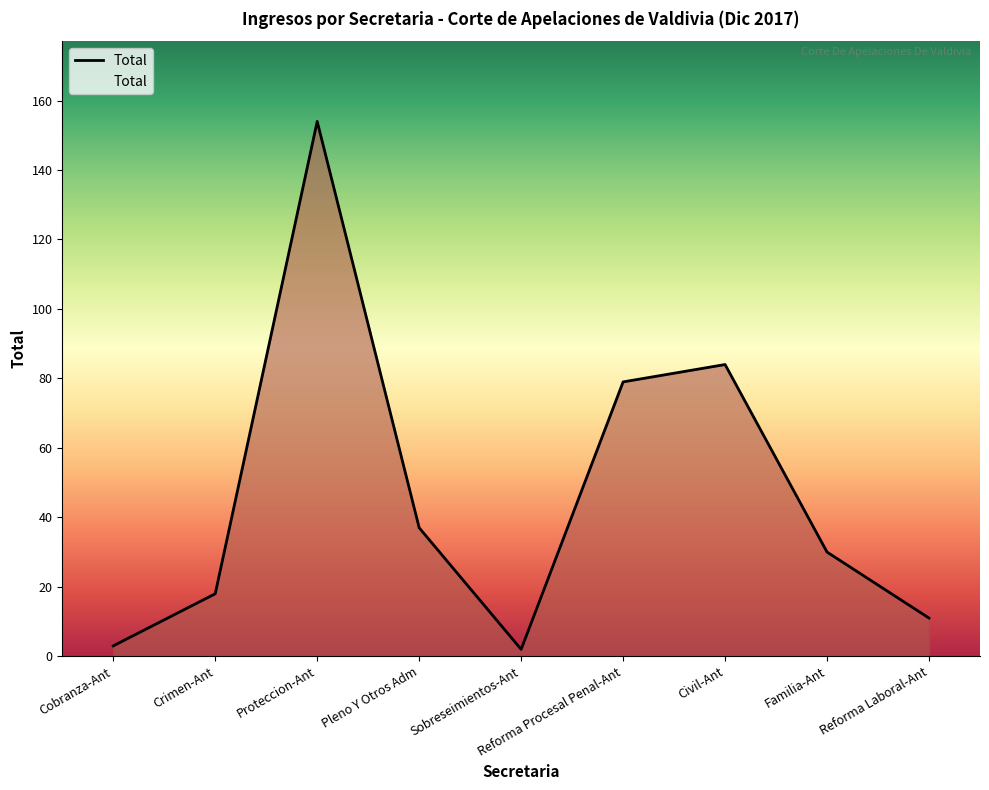

What position from the left is Reforma Laboral-Ant?

9